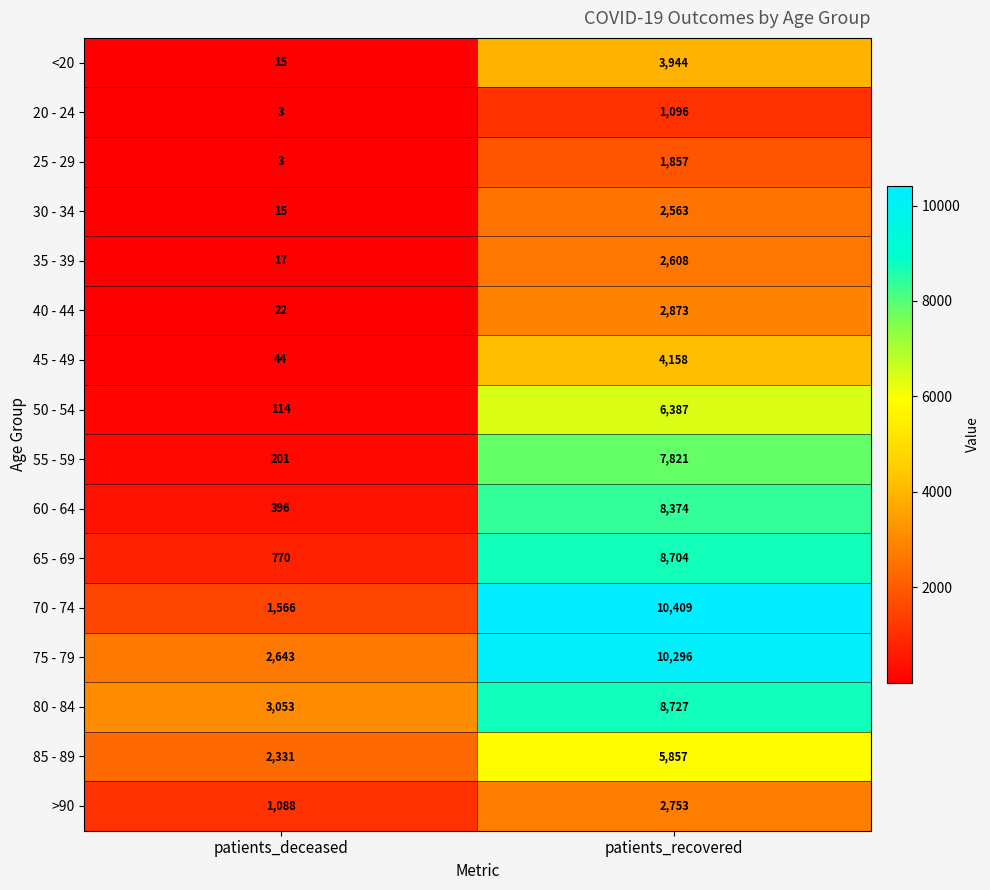

What is the difference between the <20 values at patients_recovered and patients_deceased?

3929